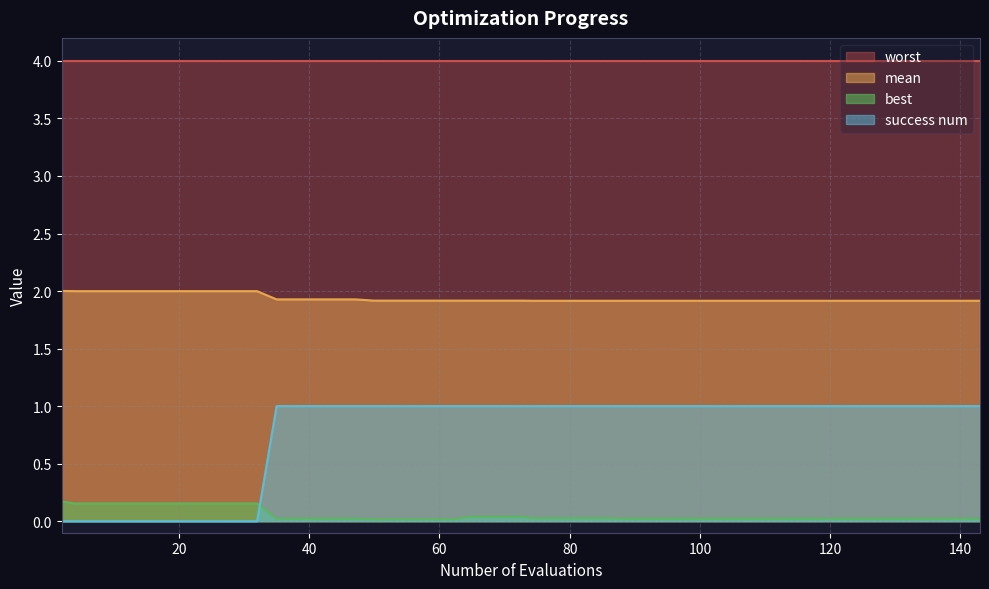

What is the difference between the maximum and minimum values in the best series?

0.2